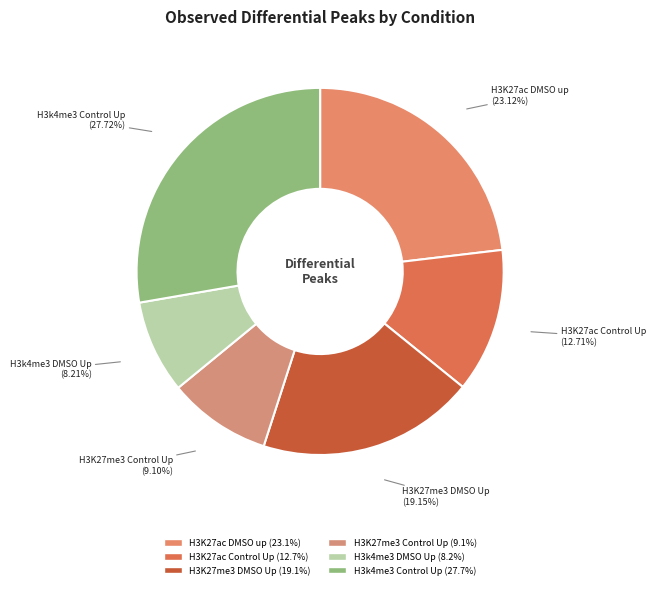

Approximately how many times larger is the value at H3K27ac Control Up compared to H3k4me3 Control Up?

0.5